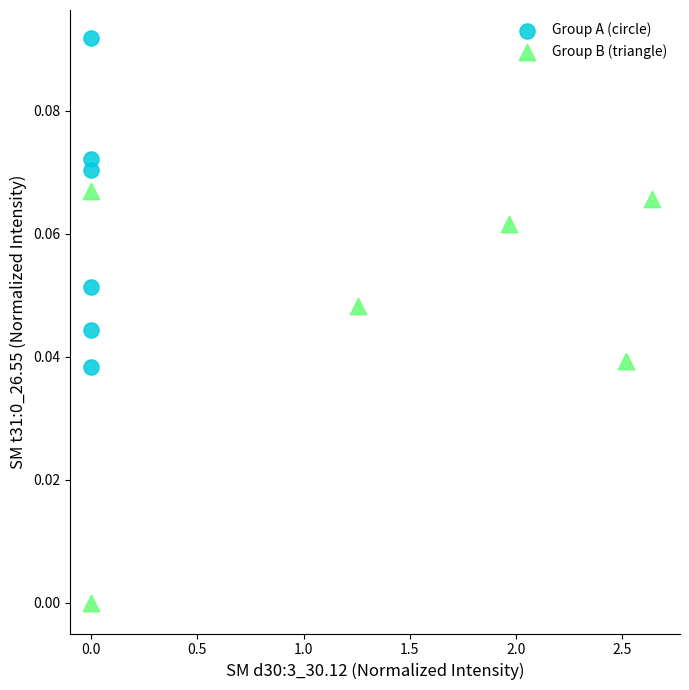

Which series has the widest spread of Y values?

Group B (triangle)